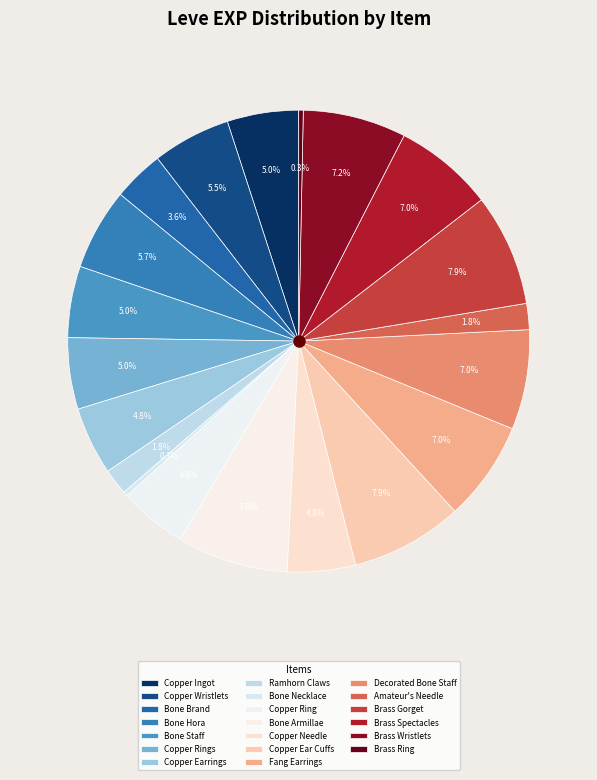

How many slices are in this pie chart?

20